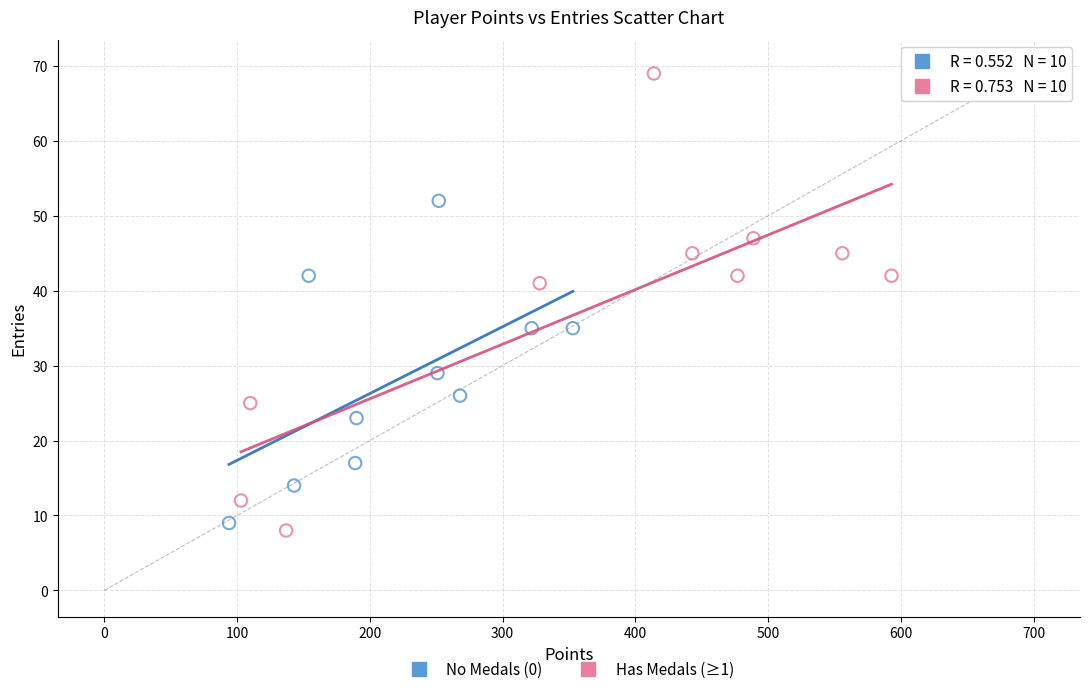

Which series contains the lowest Y value?

Has Medals (≥1)